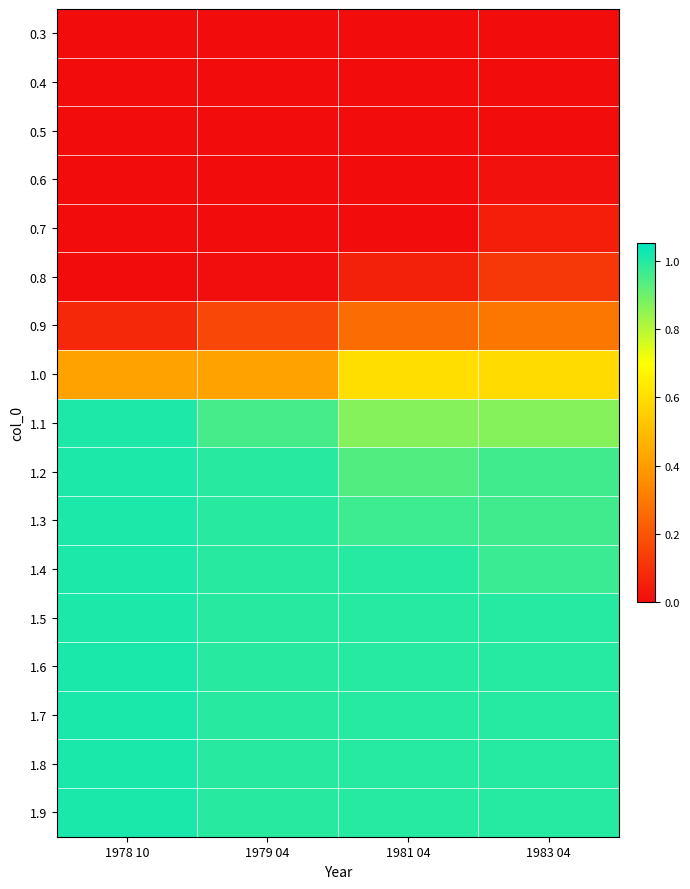

List the series in order of their peak value, highest first.

1.9, 1.8, 1.7, 1.6, 1.5, 1.4, 1.3, 1.2, 1.1, 1.0, 0.9, 0.8, 0.7, 0.6, 0.5, 0.4, 0.3